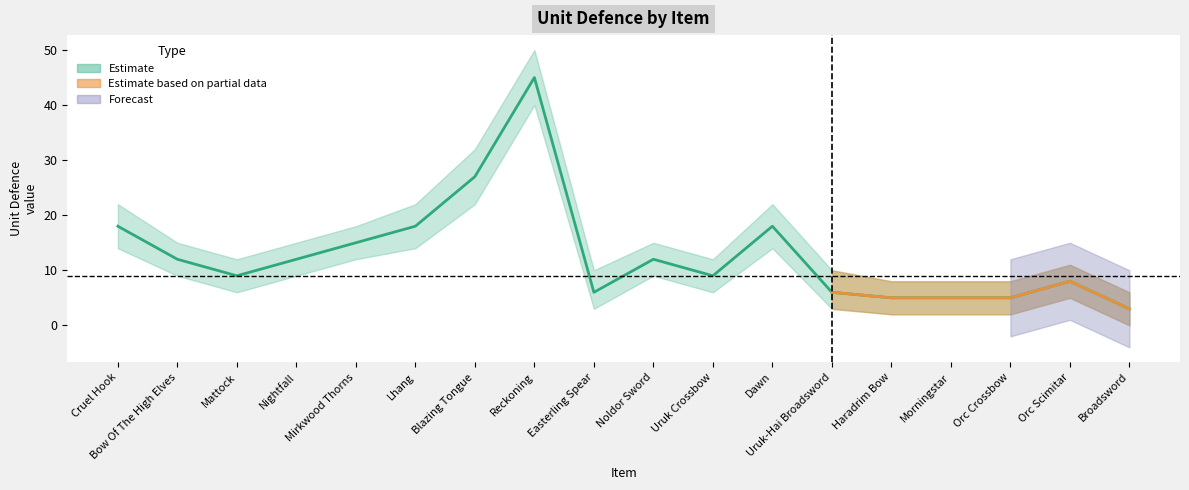

What is the sum of the UNIT DEFENCE values at Easterling Spear and Uruk Crossbow?

15